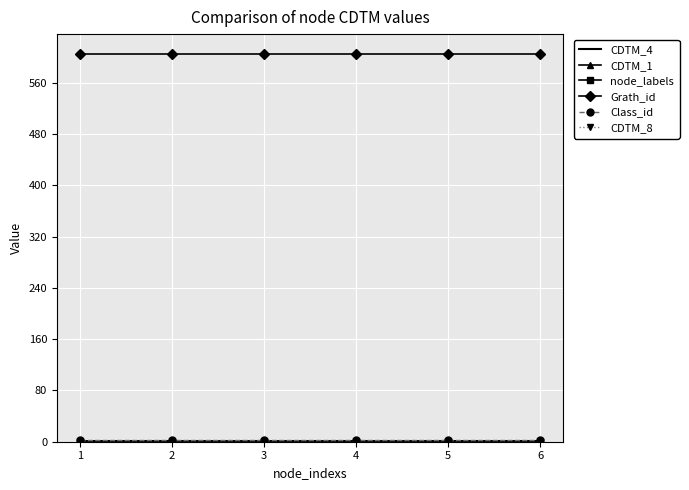

Which series has the largest total across all categories?

Grath_id